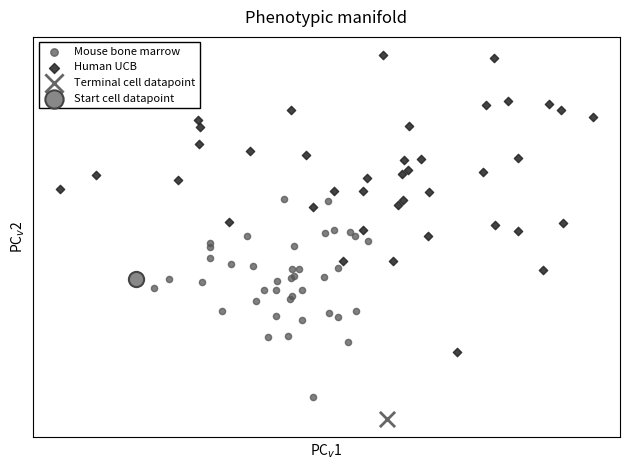

Which series reaches the minimum Y coordinate?

Terminal cell datapoint